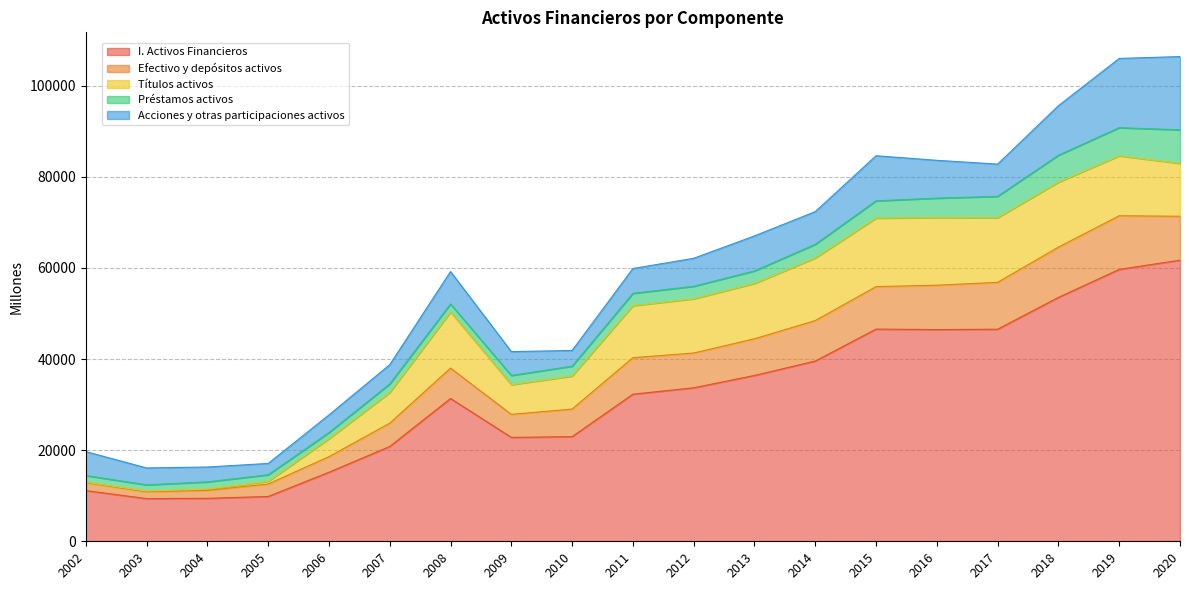

List the labels in order of Efectivo y depósitos activos value, smallest first.

2003, 2004, 2002, 2005, 2006, 2009, 2007, 2010, 2008, 2012, 2011, 2013, 2014, 2015, 2020, 2016, 2017, 2018, 2019